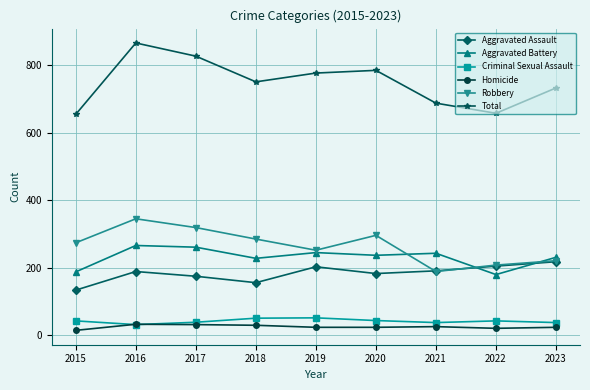

What is the value of the Total point at the 2nd from the left?

865